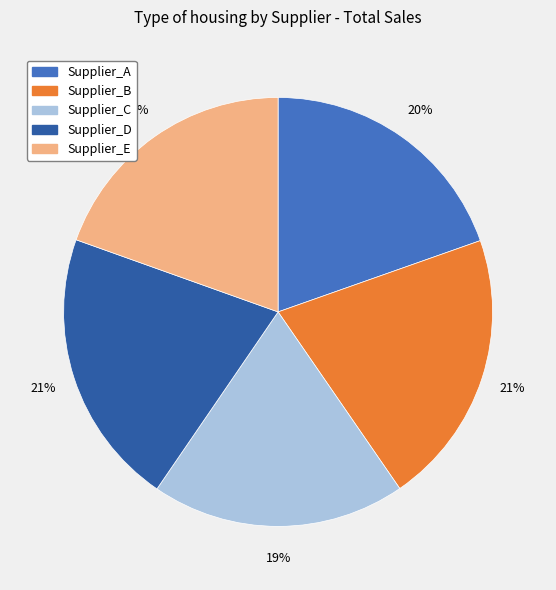

To the nearest percent, what is the difference between the Supplier_A and Supplier_D slice percentages?

1%